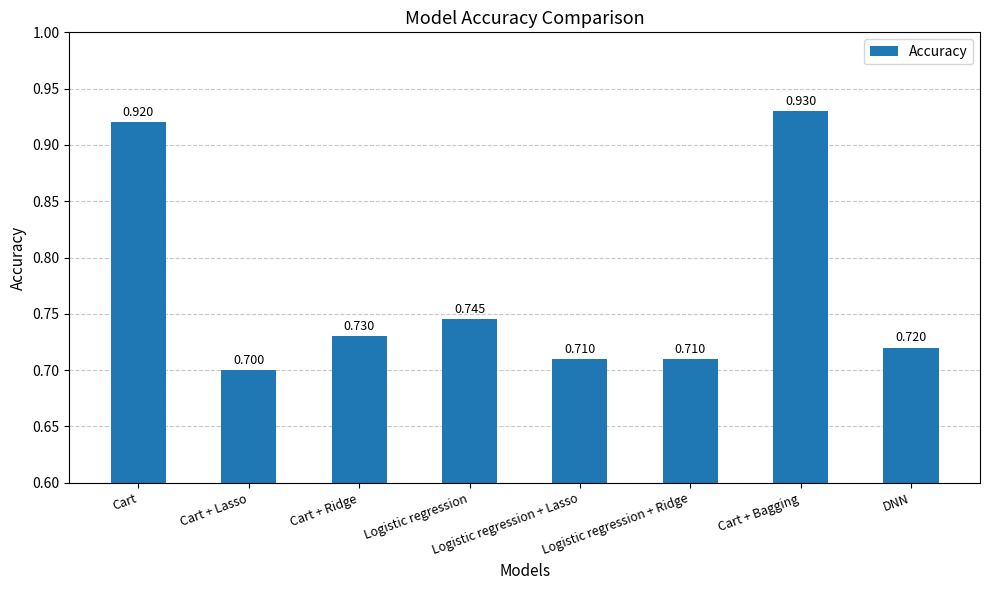

Count the values in the range 0 to 1.

8